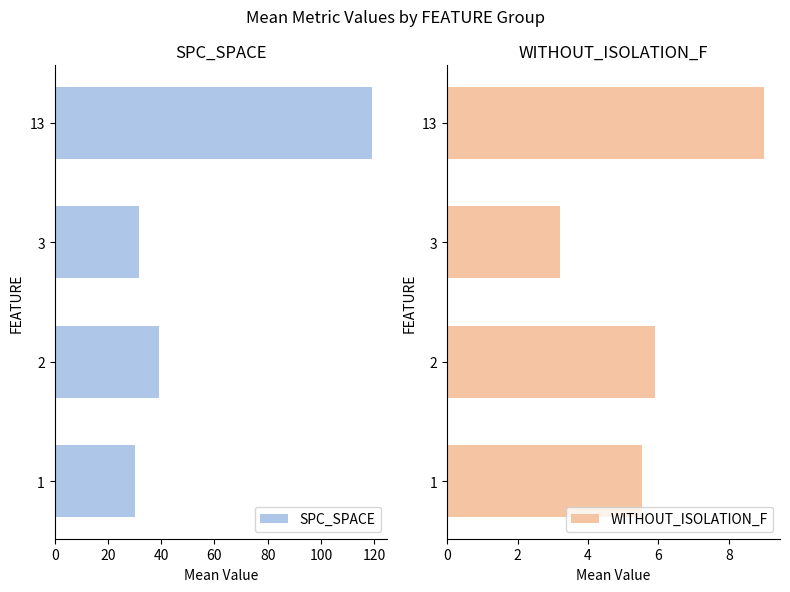

How many categories are shown in the chart?

4